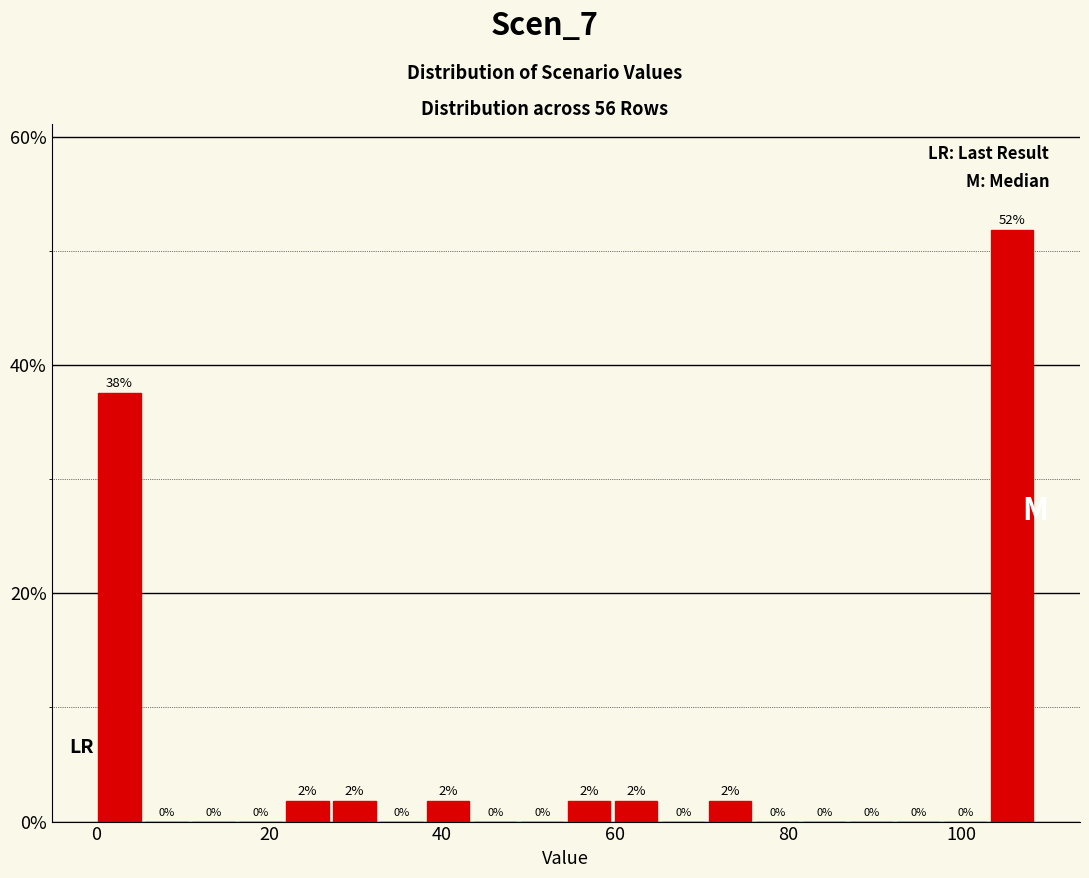

Read against the x-axis, roughly where is the centre of the tallest bar?

106